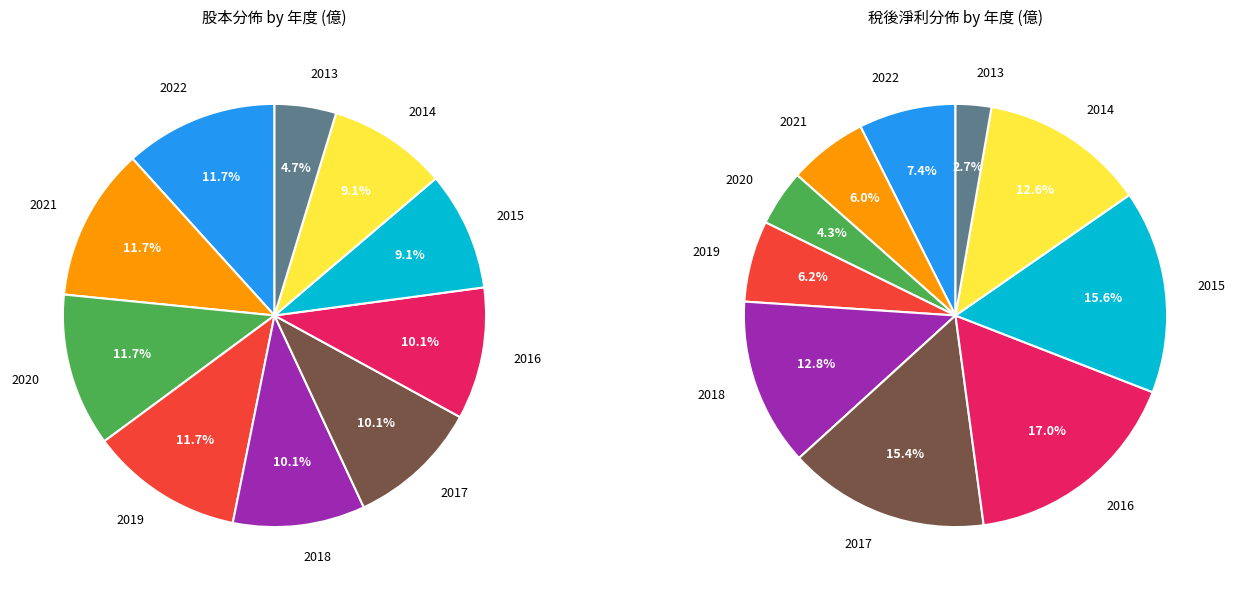

Is the sum of 2021 and 2019 greater than half?

No